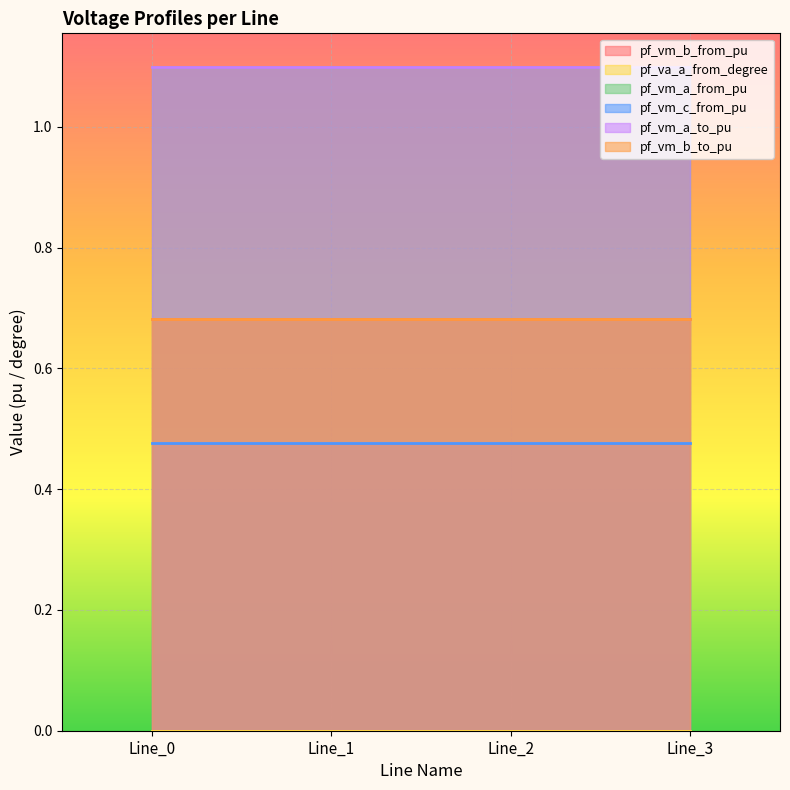

Rank the series at Line_2 from highest to lowest value.

pf_vm_a_from_pu, pf_vm_a_to_pu, pf_vm_b_to_pu, pf_vm_b_from_pu, pf_vm_c_from_pu, pf_va_a_from_degree